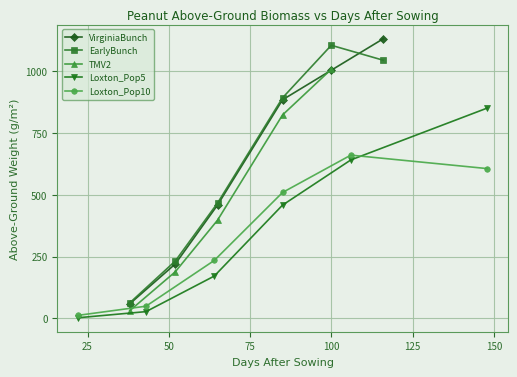

What is the value of the EarlyBunch point at the 1st from the left?

63.2